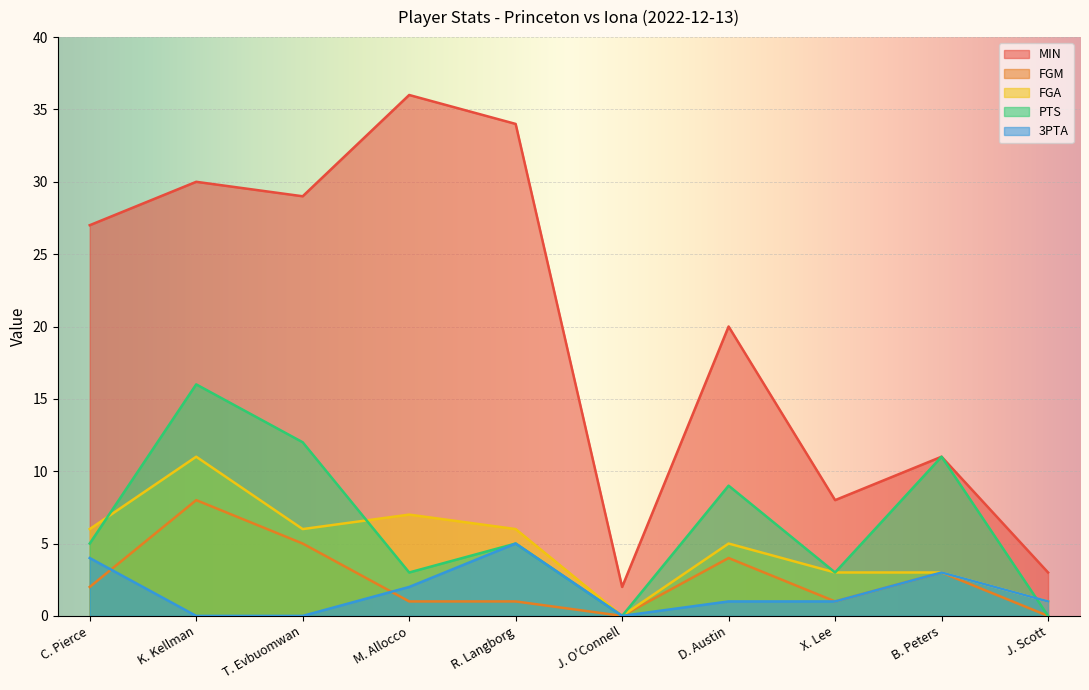

At which category is the sum across all series the highest?

K. Kellman